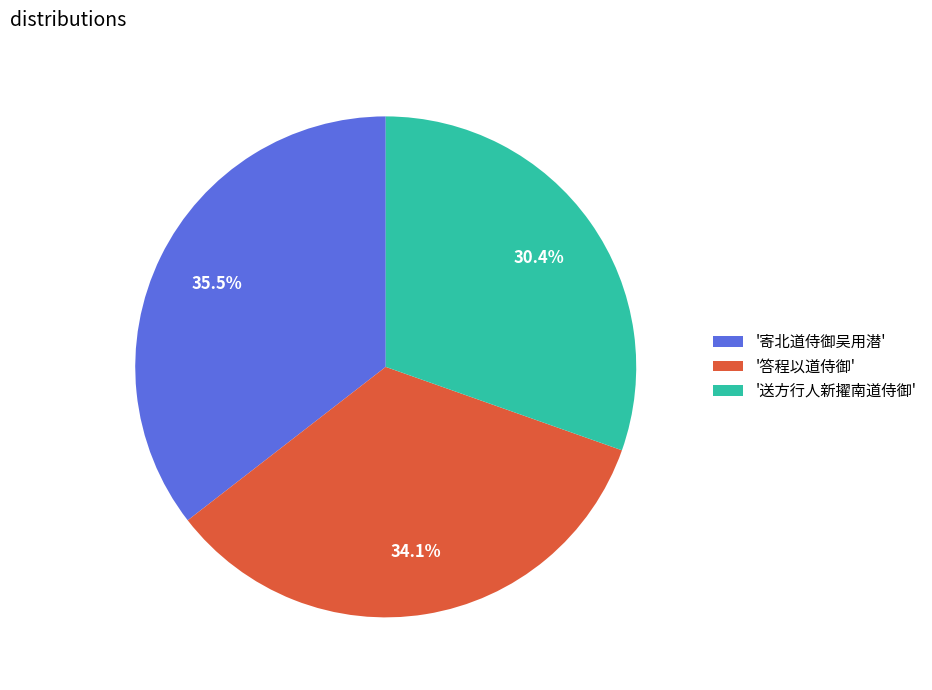

What is the smallest slice in the pie chart?

'送方行人新擢南道侍御'